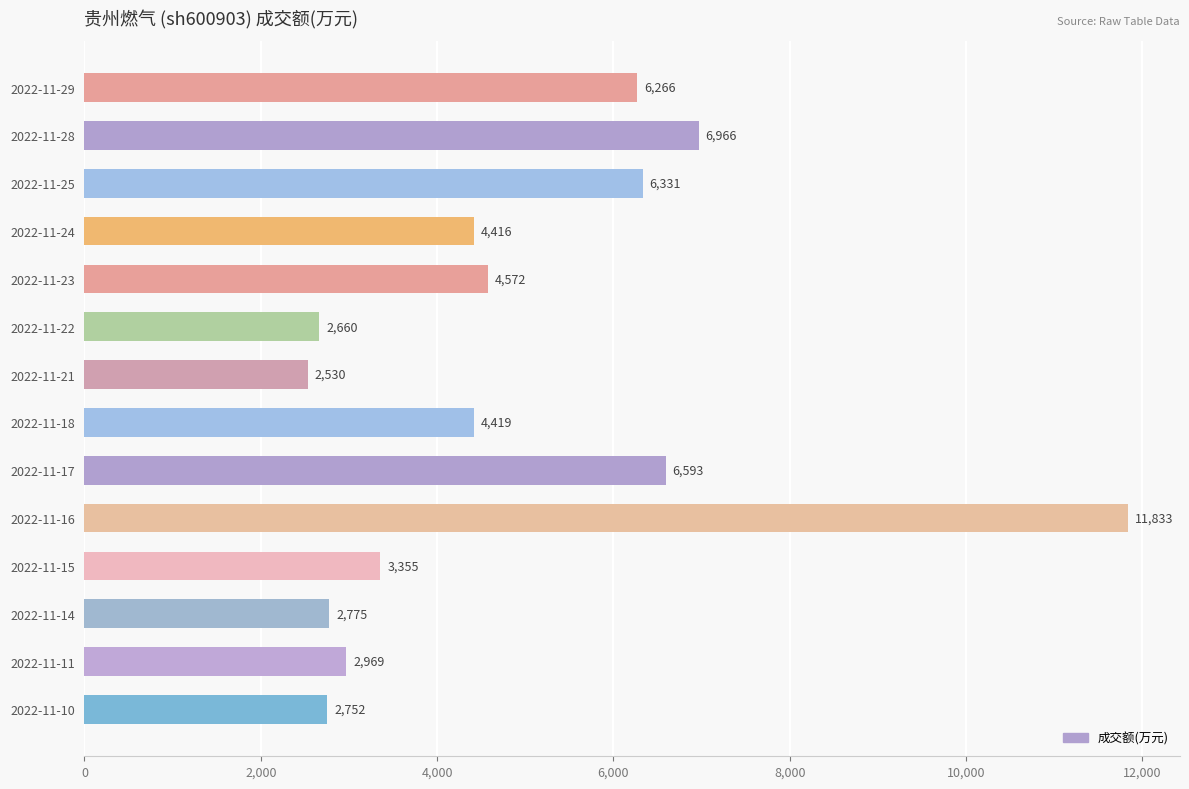

What is the difference between the second highest and second lowest values?

4306